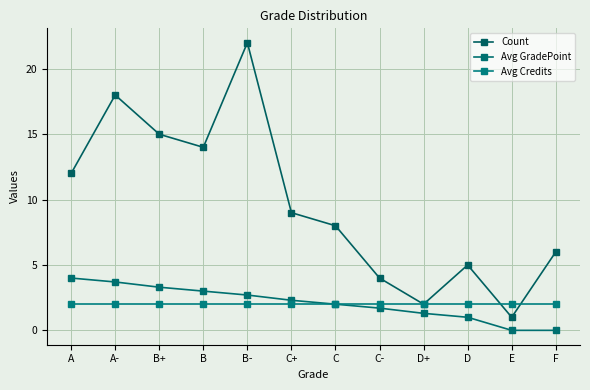

Reading right to left, list all the values displayed in this chart.

Count: F=6.0	E=1.0	D=5.0	D+=2.0	C-=4.0	C=8.0	C+=9.0	B-=22.0	B=14.0	B+=15.0	A-=18.0	A=12.0
Avg GradePoint: F=0.0	E=0.0	D=1.0	D+=1.3	C-=1.7	C=2.0	C+=2.3	B-=2.7	B=3.0	B+=3.3	A-=3.7	A=4.0
Avg Credits: F=2.0	E=2.0	D=2.0	D+=2.0	C-=2.0	C=2.0	C+=2.0	B-=2.0	B=2.0	B+=2.0	A-=2.0	A=2.0